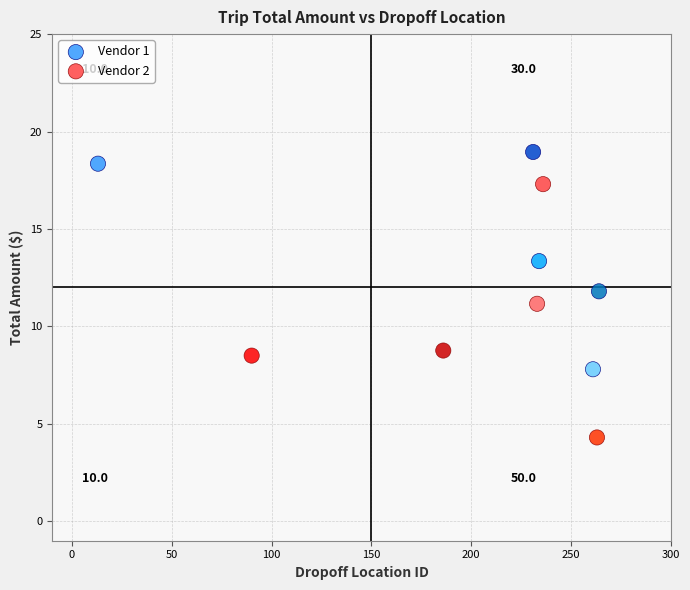

Which series reaches the maximum Y coordinate?

Vendor 1